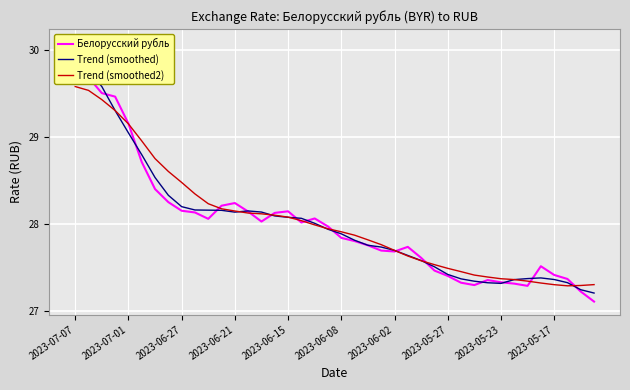

Reading right to left, transcribe all the data shown in this chart.

Белорусский рубль: 27.1	27.2	27.4	27.4	27.5	27.3	27.3	27.3	27.4	27.3	27.3	27.4	27.5	27.6	27.7	27.7	27.7	27.8	27.8	27.8	28.0	28.1	28.0	28.1	28.1	28.0	28.1	28.2	28.2	28.1	28.1	28.1	28.2	28.4	28.7	29.2	29.5	29.5	29.7	30.1
Trend (smoothed): 27.2	27.2	27.3	27.4	27.4	27.4	27.4	27.3	27.3	27.3	27.4	27.4	27.5	27.6	27.6	27.7	27.7	27.8	27.8	27.9	27.9	28.0	28.1	28.1	28.1	28.1	28.1	28.1	28.2	28.2	28.2	28.2	28.3	28.5	28.8	29.0	29.3	29.6	29.8	29.8
Trend (smoothed2): 27.3	27.3	27.3	27.3	27.3	27.3	27.4	27.4	27.4	27.4	27.4	27.5	27.5	27.6	27.6	27.7	27.8	27.8	27.9	27.9	27.9	28.0	28.0	28.1	28.1	28.1	28.1	28.1	28.2	28.2	28.3	28.5	28.6	28.7	29.0	29.1	29.3	29.4	29.5	29.6